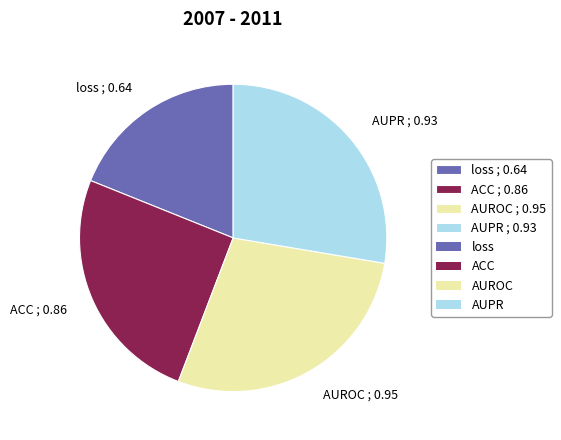

True or false: AUROC ; 0.95 accounts for 36% of the total.

False